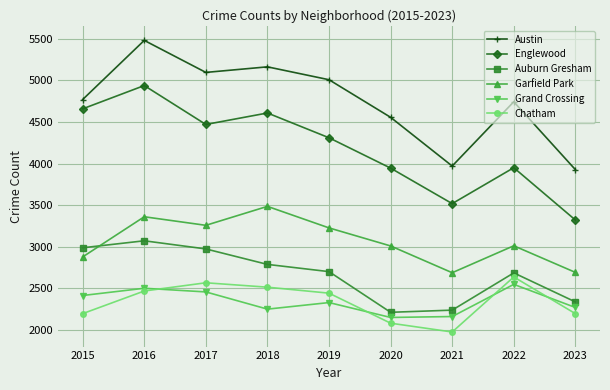

What is the difference between the maximum and second lowest values in the Austin series?

1511